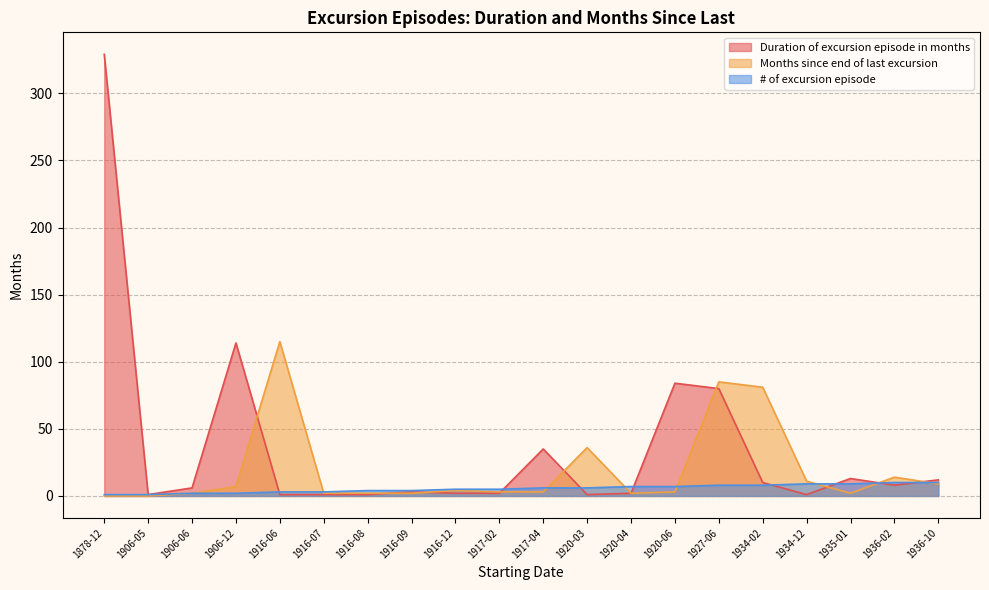

What is the sum of all Months since end of last excursion values?

383